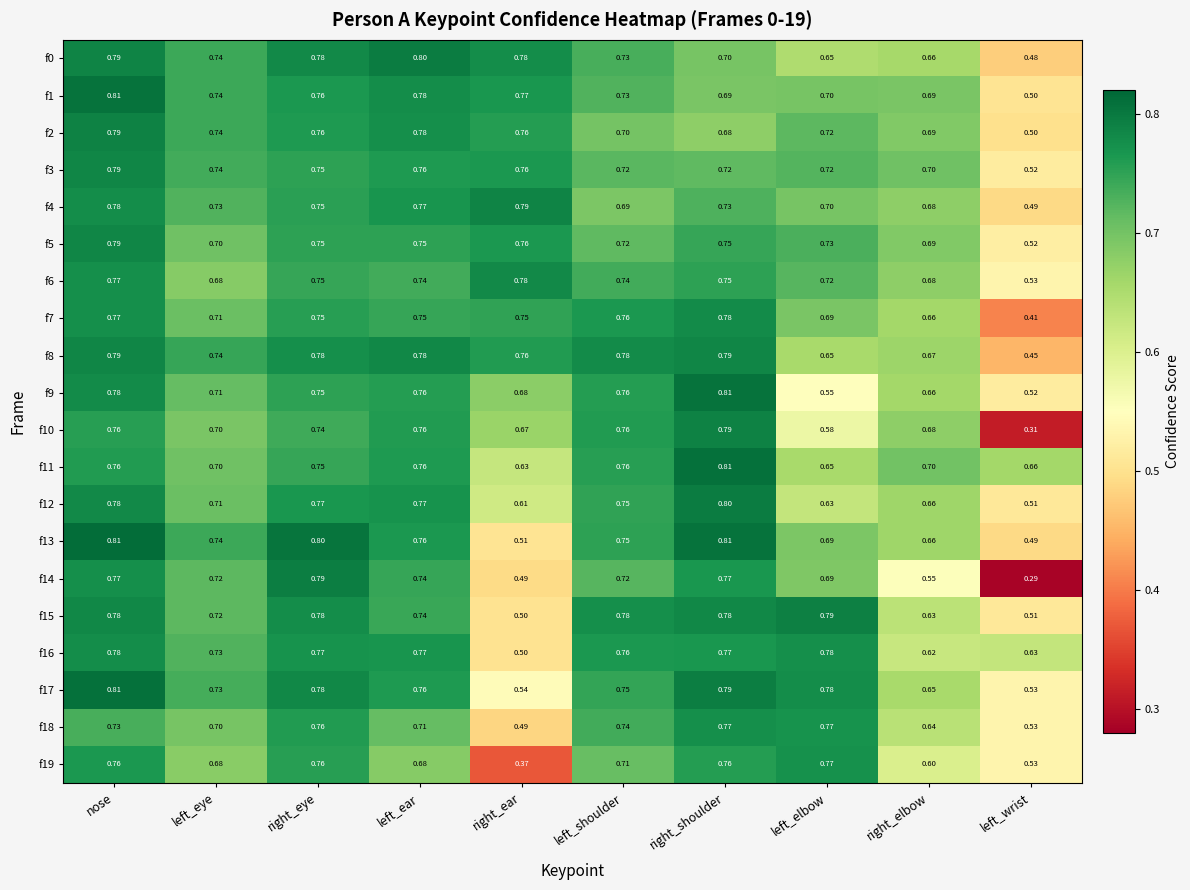

At which label does f3 reach its peak?

nose